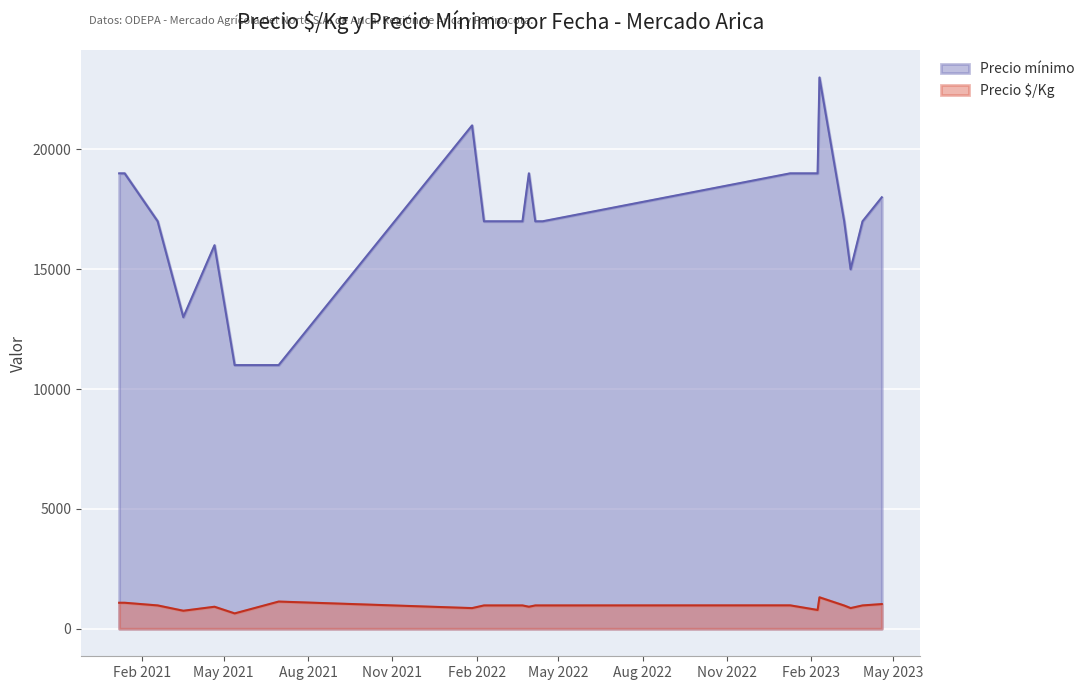

Where is the first local maximum for Precio $/Kg?

2021-04-21